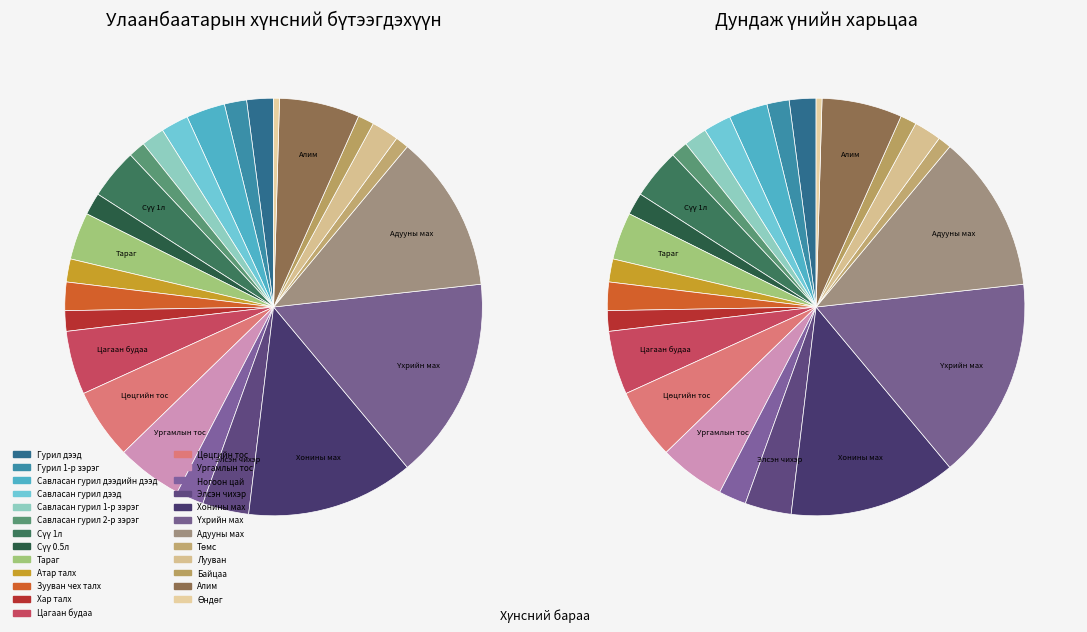

Rank the categories by value from highest to lowest.

Үхрийн мах, Хонины мах, Адууны мах, Алим, Цөцгийн тос, Ургамлын тос, Цагаан будаа, Сүү 1л, Тараг, Элсэн чихэр, Савласан гурил дээдийн дээд, Зууван чех талх, Савласан гурил дээд, Ногоон цай, Лууван, Гурил дээд, Савласан гурил 1-р зэрэг, Атар талх, Гурил 1-р зэрэг, Сүү 0.5л, Хар талх, Савласан гурил 2-р зэрэг, Байцаа, Төмс, Өндөг